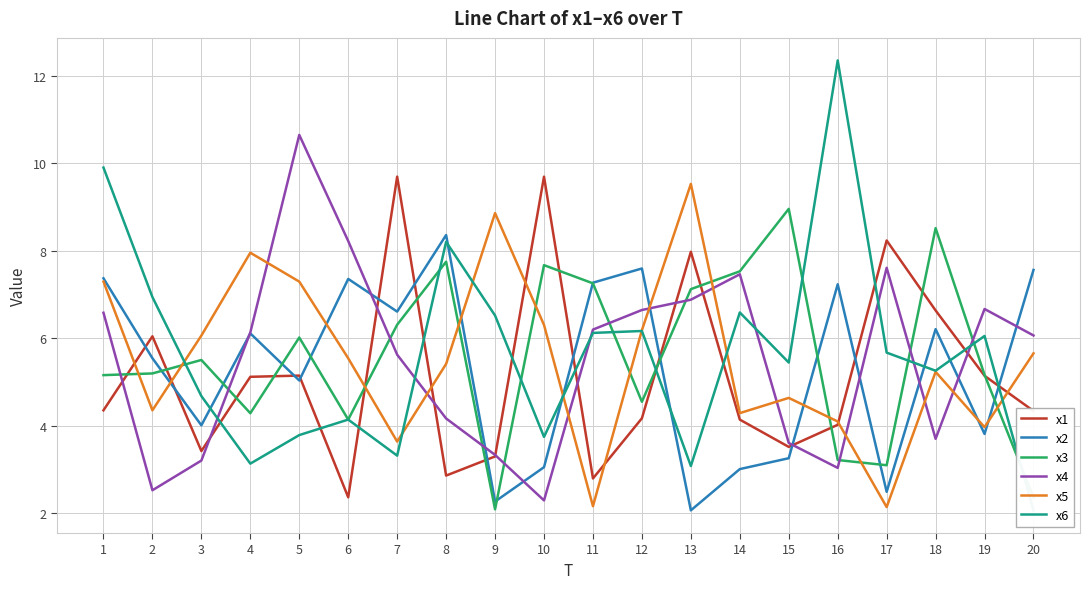

Is the value of x6 at 7 greater than the value of x3 at 12?

No